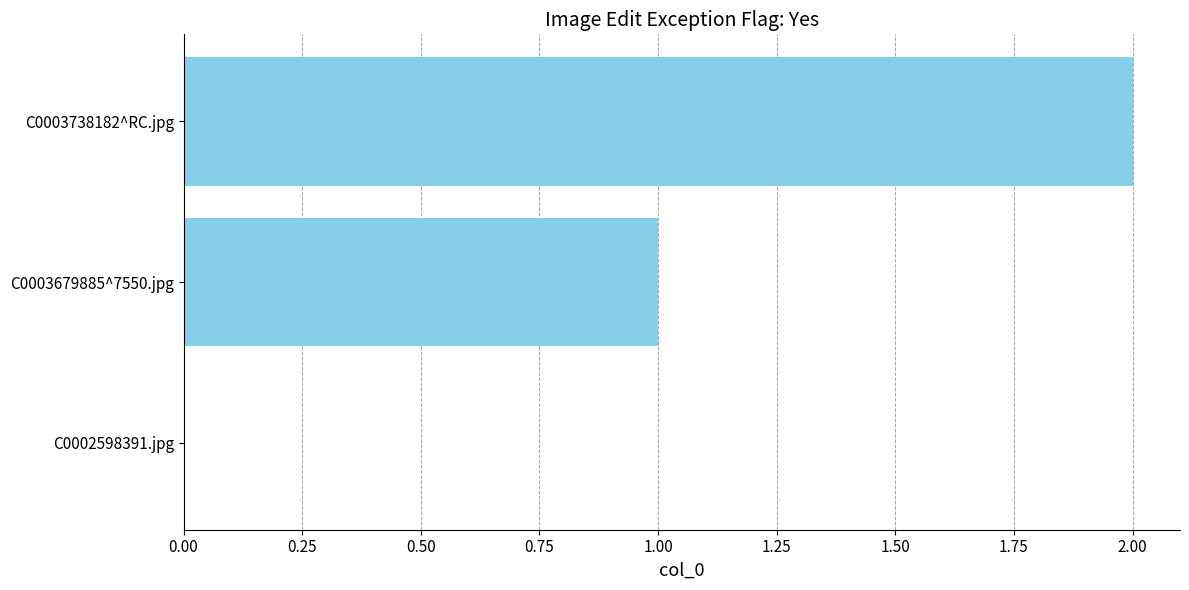

What is the change in value from C0003679885^7550.jpg to C0003738182^RC.jpg?

+1